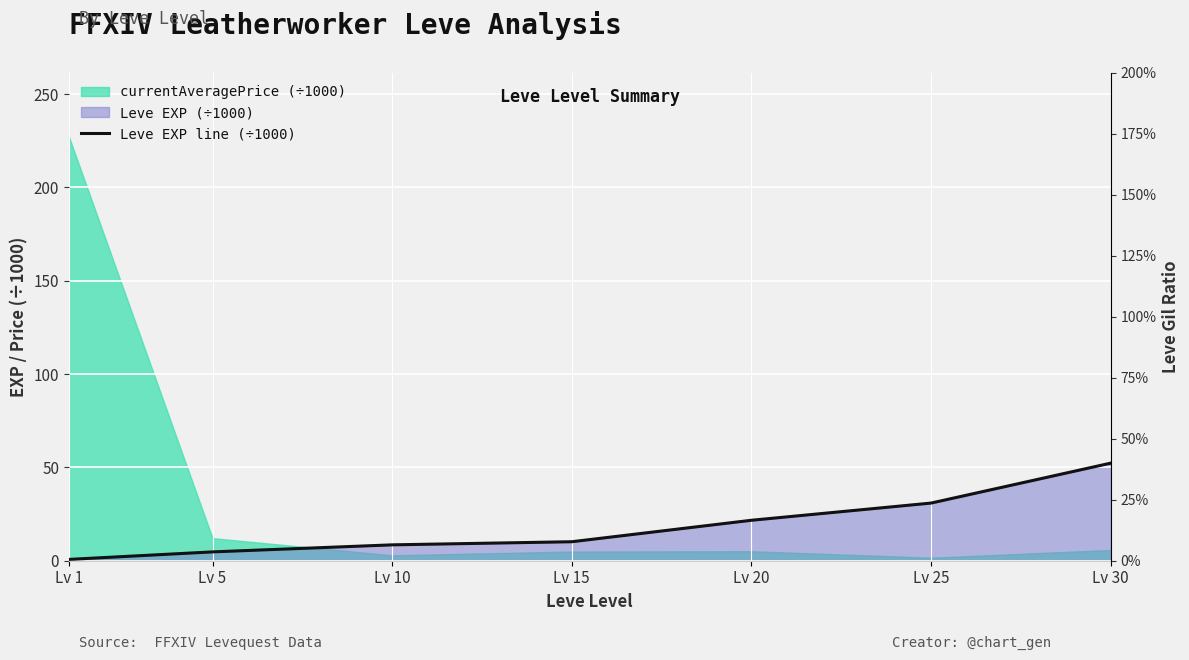

How many interior local peaks does the Leve Gil ratio series have?

1